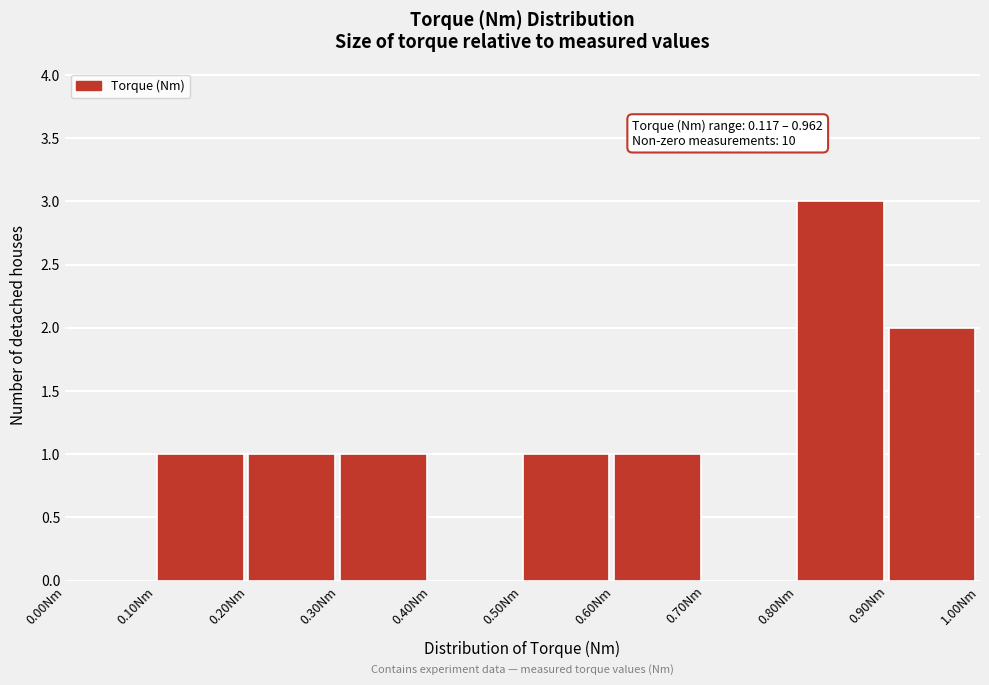

Which range on the x-axis has the tallest bar?

0.8 to 0.9